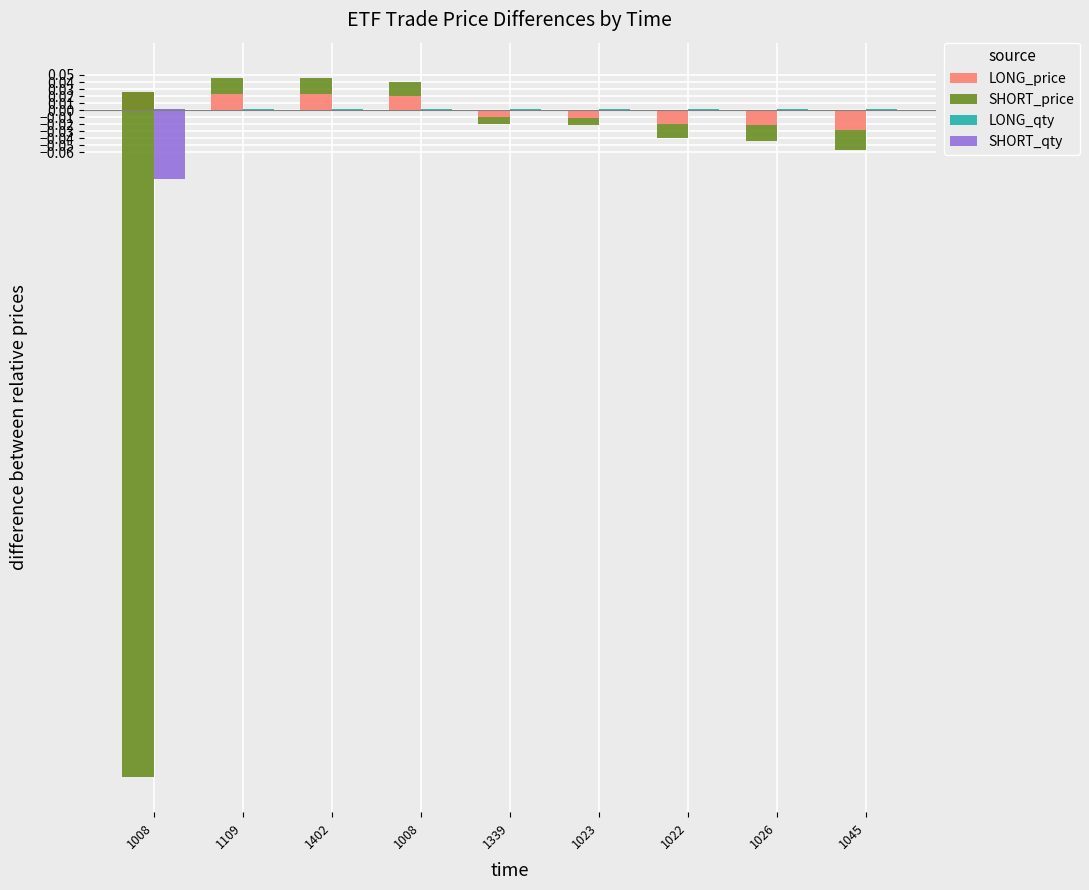

Reading right to left, list all the values displayed in this chart.

LONG_price: 1045=-0.0	1026=-0.0	1022=-0.0	1023=-0.0	1339=-0.0	1008=0.0	1402=0.0	1109=0.0	1008=0.0
SHORT_price: 1045=-0.0	1026=-0.0	1022=-0.0	1023=-0.0	1339=-0.0	1008=0.0	1402=0.0	1109=0.0	1008=-1.0
LONG_qty: 1045=0.0	1026=0.0	1022=0.0	1023=0.0	1339=0.0	1008=0.0	1402=0.0	1109=0.0	1008=0.0
SHORT_qty: 1045=0.0	1026=0.0	1022=0.0	1023=0.0	1339=0.0	1008=0.0	1402=0.0	1109=0.0	1008=-0.1